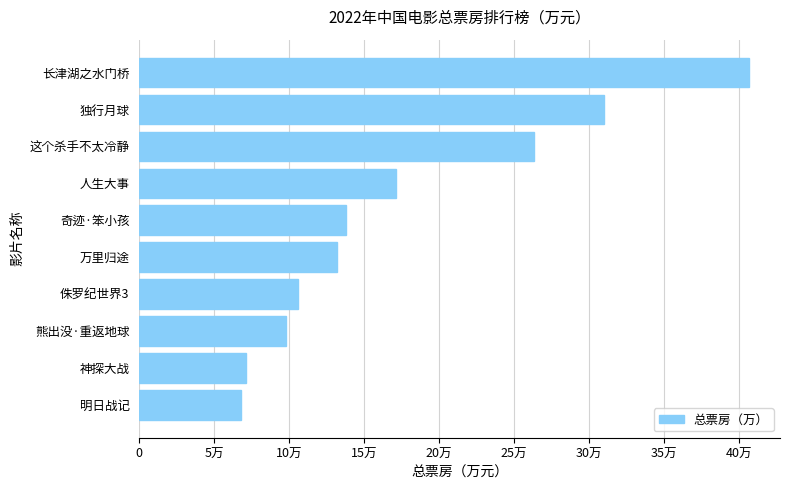

Are the bars horizontal?

Yes